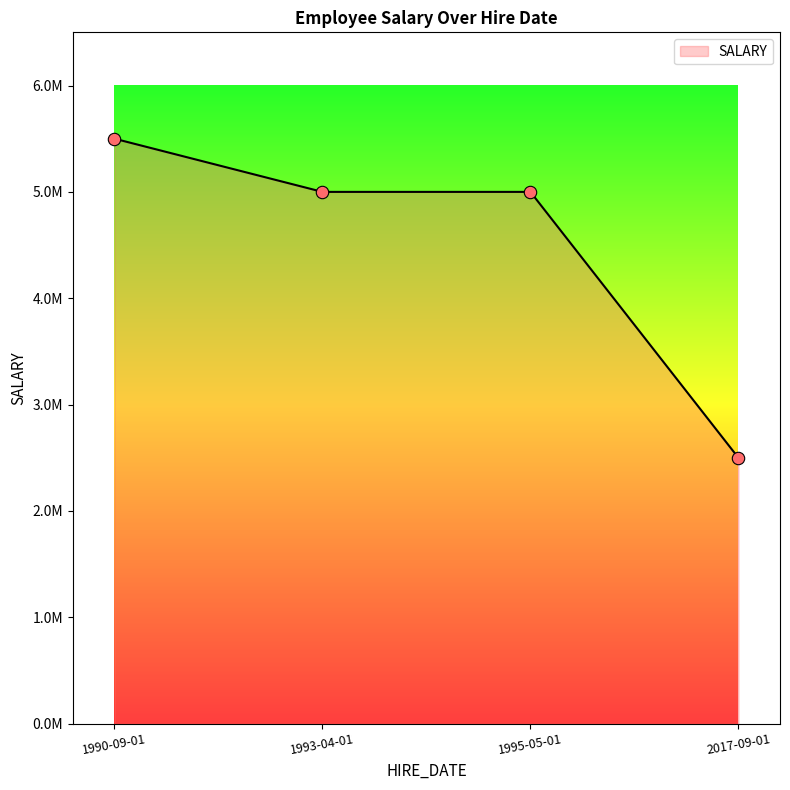

Approximately how many times larger is the value at 1993-04-01 compared to 1990-09-01?

0.9